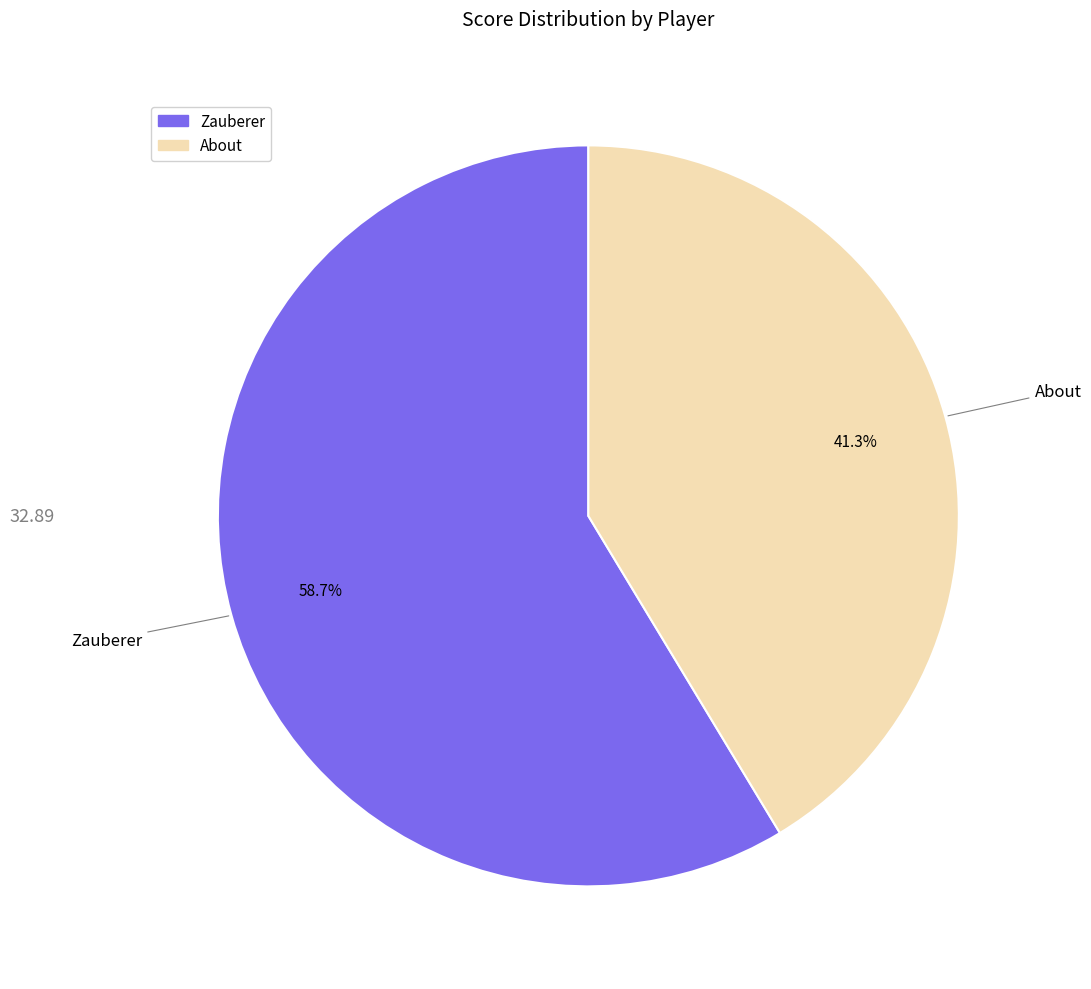

What percentage is NOT represented by Zauberer?

41.3%